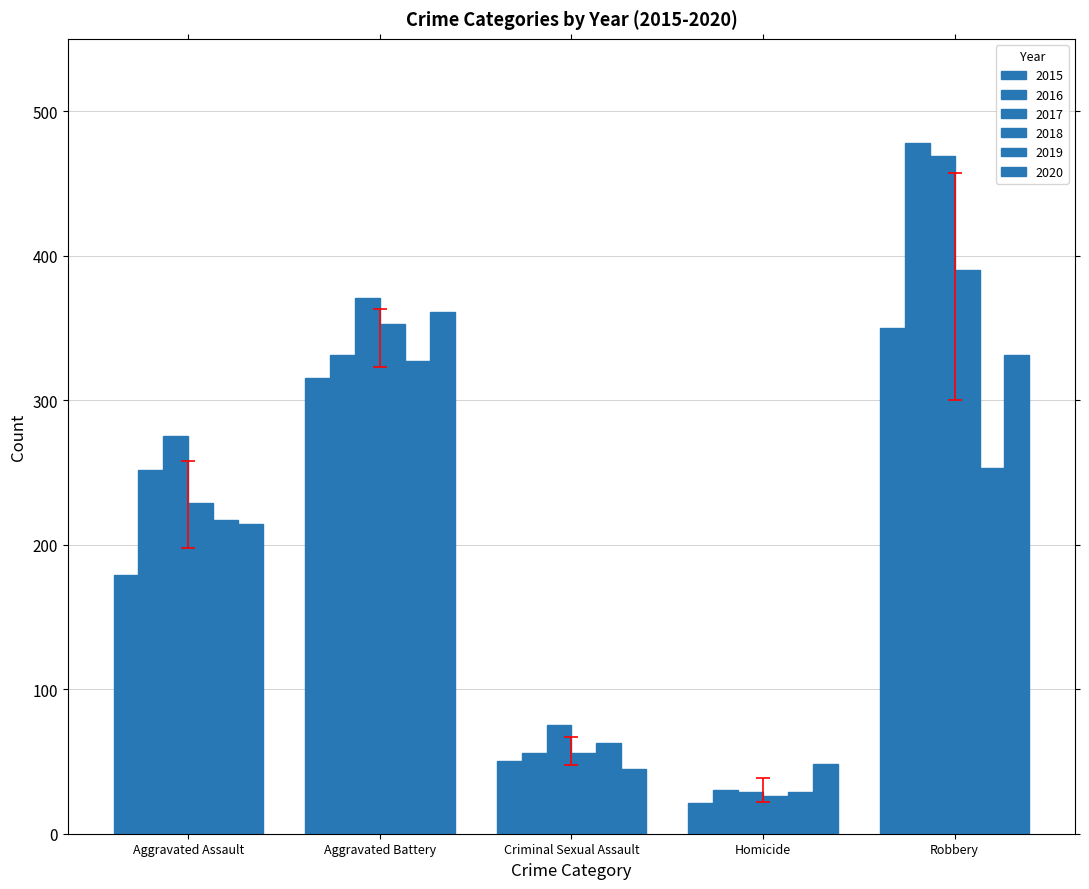

The 2016 series shows 56 at Criminal Sexual Assault. True or false?

True